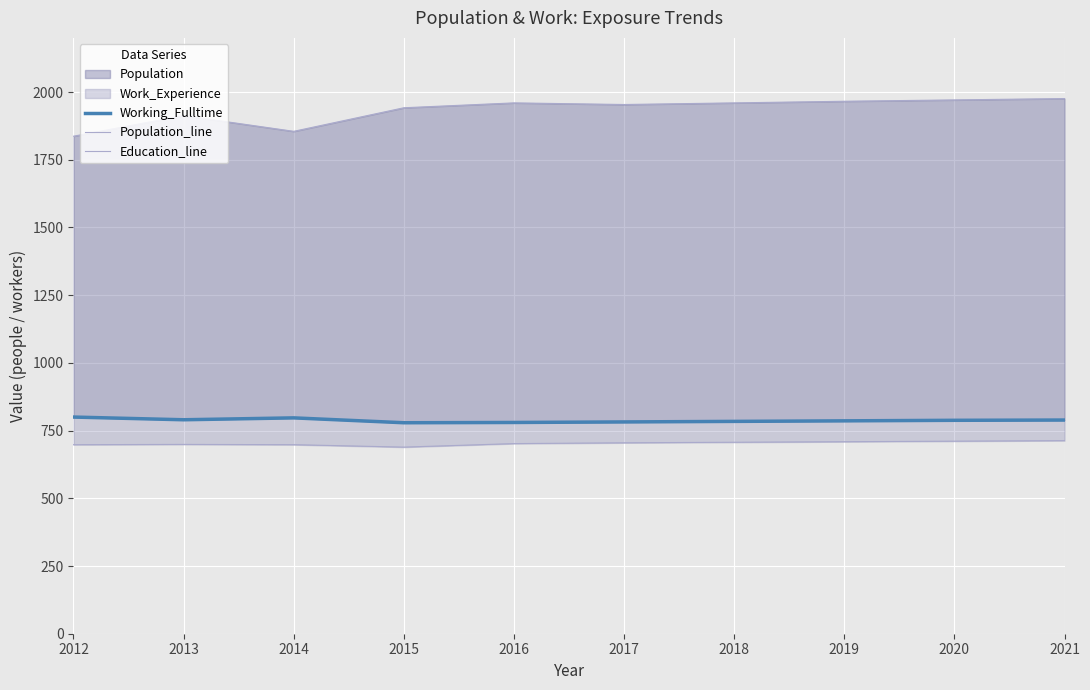

List the labels in order of Population_line value, largest first.

2021, 2020, 2019, 2016, 2018, 2017, 2015, 2013, 2014, 2012